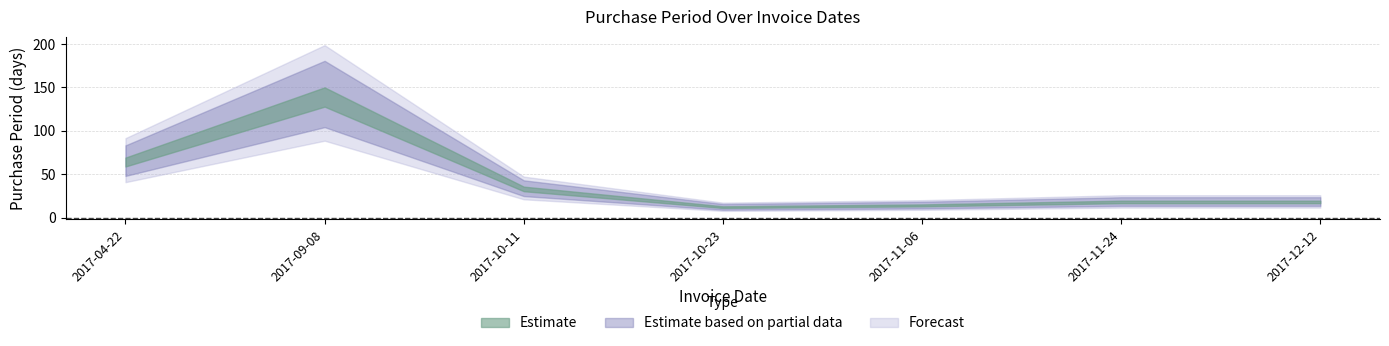

What is the value of the 6th point from the left?

18